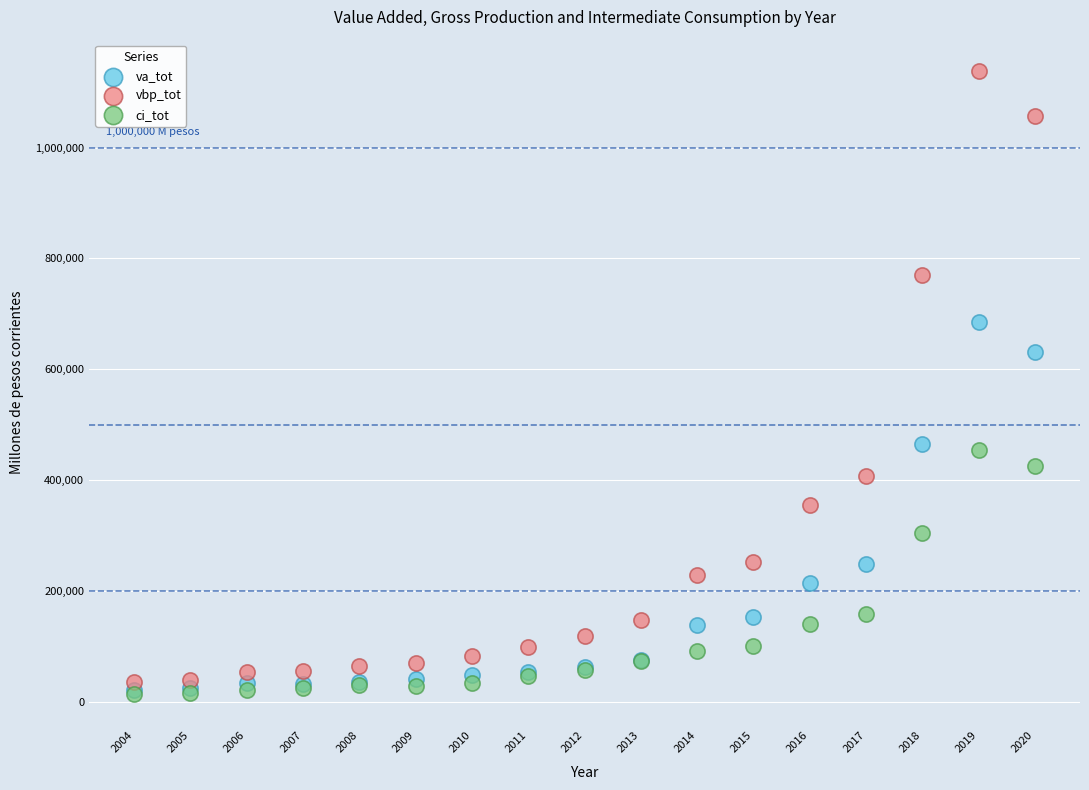

In the vbp_tot series, what Y value is closest to 586681?

407149.3